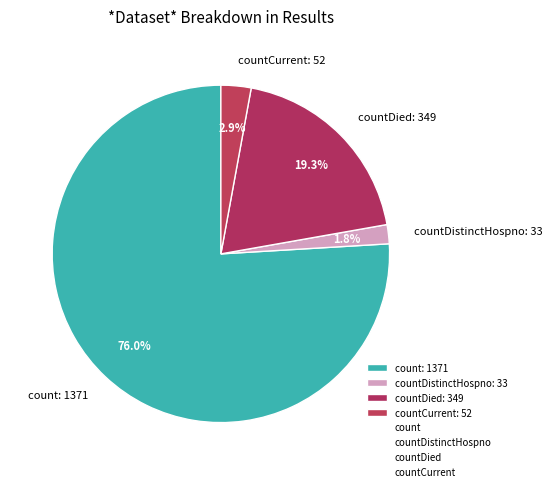

Is there a majority slice in this chart?

Yes